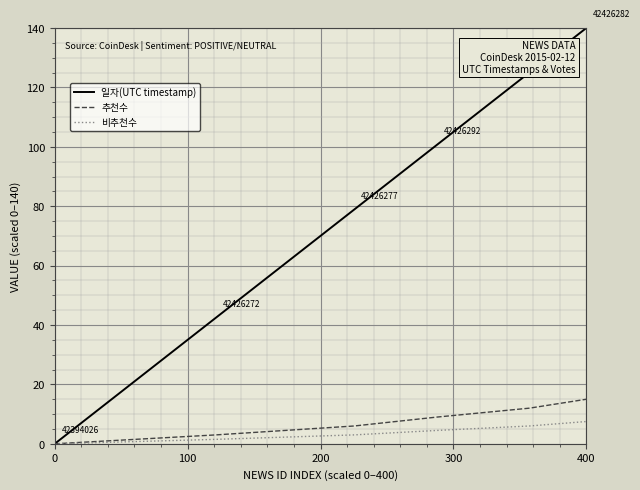

What are all the series names shown in the legend?

일자(UTC timestamp), 추천수, 비추천수